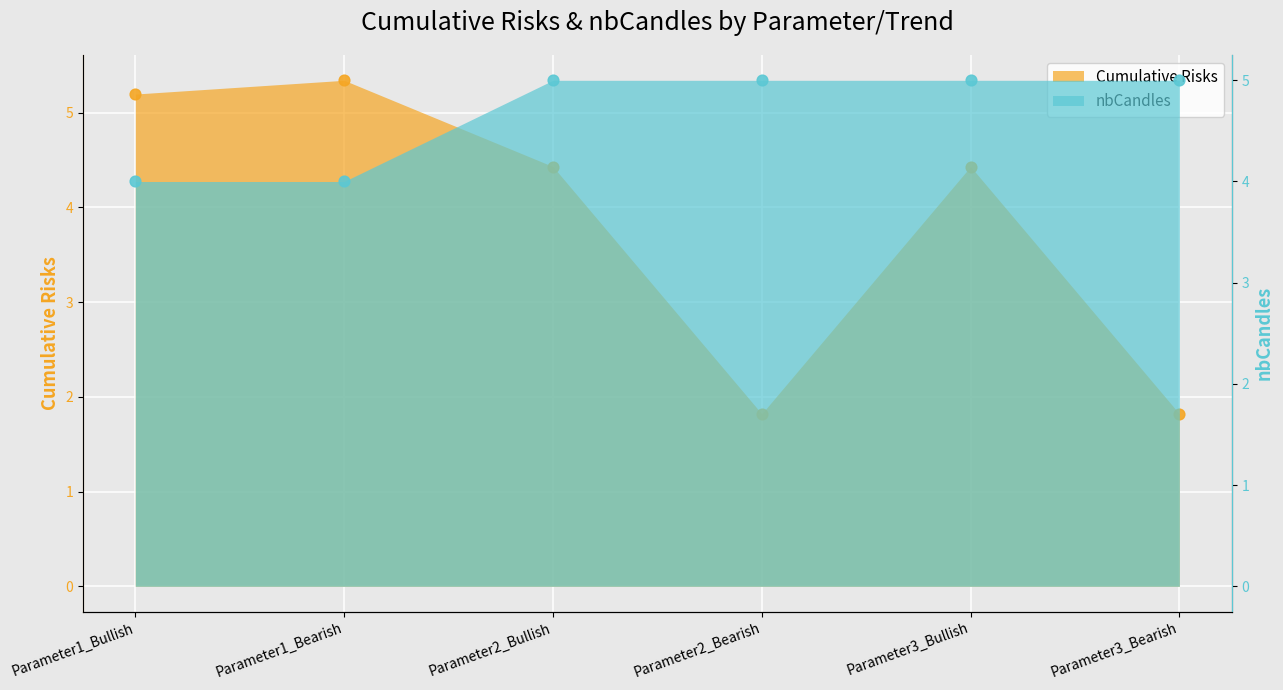

Which series has the largest total across all categories?

nbCandles